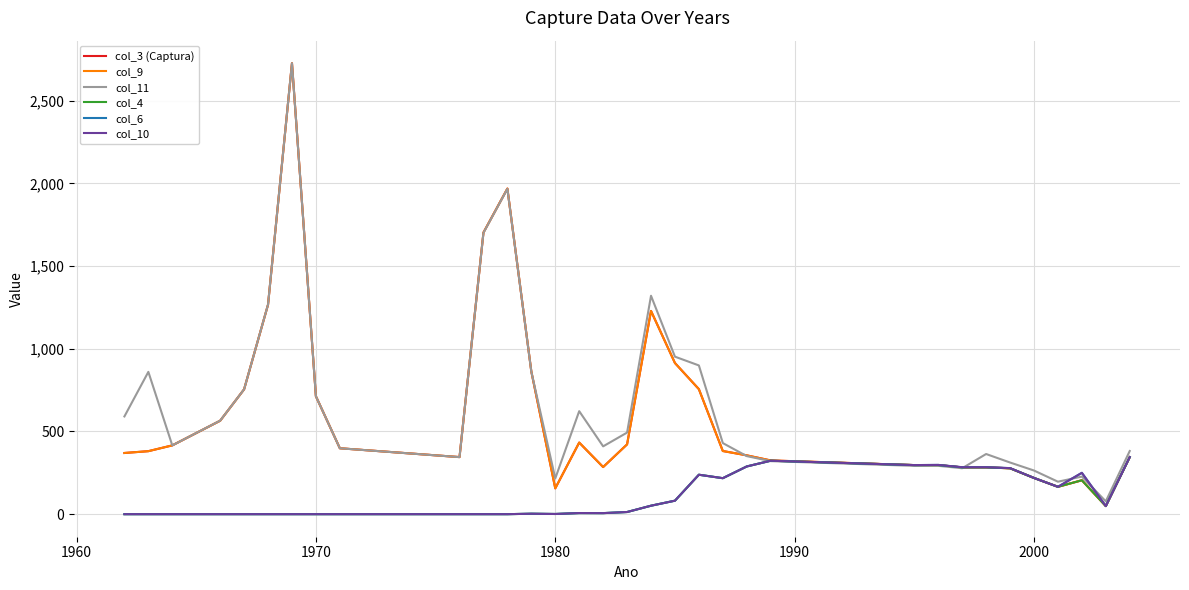

Reading left to right, list all the values displayed in this chart.

col_3 (Captura): 370.0	381.0	416.0	565.1	755.0	1267.0	2727.0	713.0	398.7	345.2	1703.2	1969.0	862.7	156.2	433.0	285.0	422.0	1229.0	914.0	756.0	382.0	355.7	324.9	296.8	296.8	282.9	282.9	277.5	219.0	165.5	205.0	49.0	345.0
col_9: 370.0	381.0	416.0	565.1	755.0	1267.0	2727.0	713.0	398.7	345.2	1703.2	1969.0	862.7	156.2	433.0	285.0	422.0	1229.0	914.0	756.0	382.0	355.7	324.9	296.8	296.8	282.9	282.9	277.5	219.0	165.5	205.0	49.0	345.0
col_11: 591.0	860.6	416.0	565.6	755.0	1267.7	2727.1	713.0	398.5	345.0	1701.6	1967.2	861.5	216.1	623.0	410.2	493.4	1320.9	952.5	899.5	430.0	351.1	320.7	292.3	292.3	277.8	363.8	312.4	264.0	196.4	227.3	77.5	382.0
col_4: 0.0	0.0	0.0	0.0	0.0	0.0	0.0	0.0	0.0	0.0	0.0	0.0	2.7	1.2	6.8	6.3	13.0	51.2	81.6	238.5	217.6	288.5	323.2	296.8	296.8	282.9	282.9	277.5	219.0	165.5	205.0	49.0	345.0
col_6: 0.0	0.0	0.0	0.0	0.0	0.0	0.0	0.0	0.0	0.0	0.0	0.0	2.7	1.2	6.8	6.3	13.0	51.2	81.6	238.5	217.6	288.5	323.2	296.8	297.8	283.9	283.9	278.5	219.0	165.5	250.0	49.0	345.0
col_10: 0.0	0.0	0.0	0.0	0.0	0.0	0.0	0.0	0.0	0.0	0.0	0.0	2.7	1.2	6.8	6.3	13.0	51.2	81.6	238.5	217.6	288.5	323.2	296.8	297.8	283.9	283.9	278.5	219.0	165.5	250.0	49.0	345.0